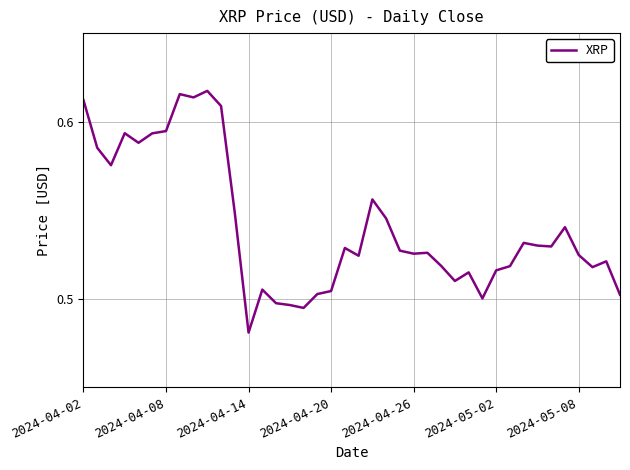

The chart shows a value of 0.8 at 2024-05-02. True or false?

False